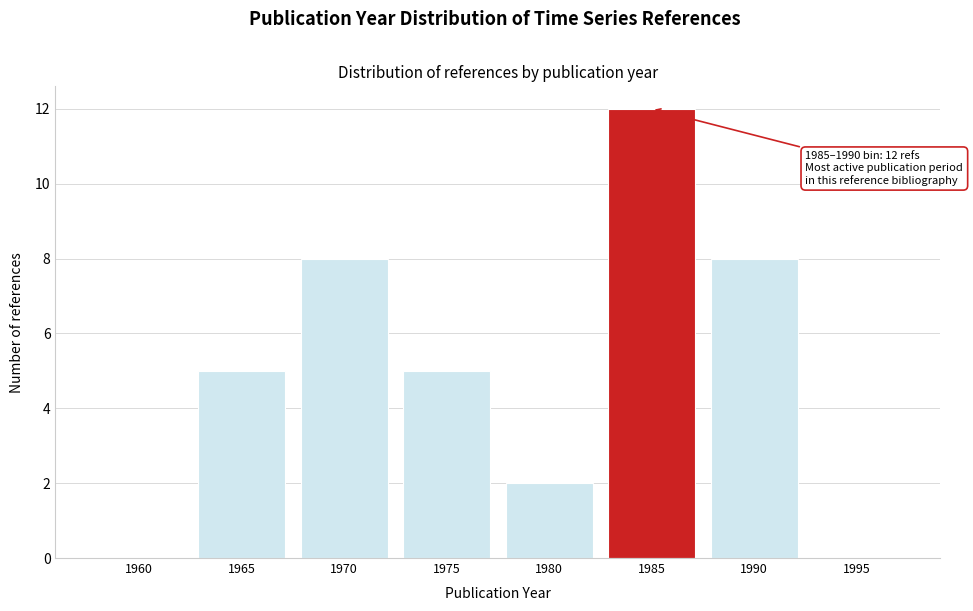

Reading left to right, list all the values displayed in this chart.

1960=0	1965=5	1970=8	1975=5	1980=2	1985=12	1990=8	1995=0